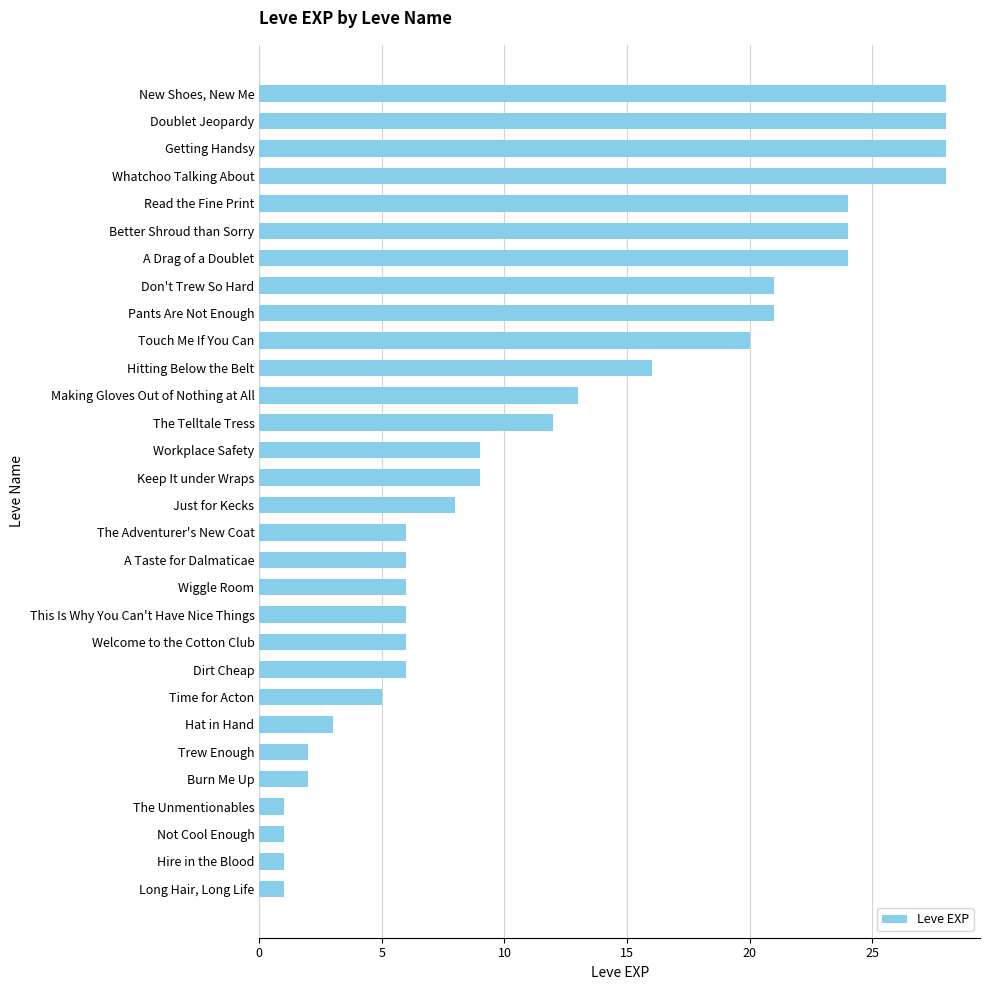

True or false: the data shows 11 at This Is Why You Can't Have Nice Things.

False